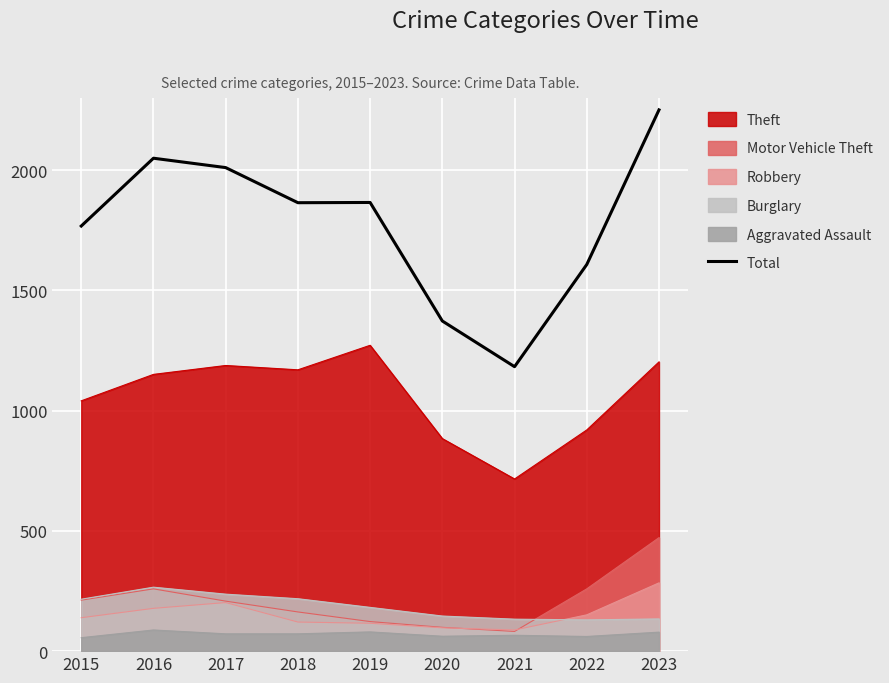

Reading left to right, list all the values displayed in this chart.

1768	2050	2011	1865	1866	1373	1183	1608	2251